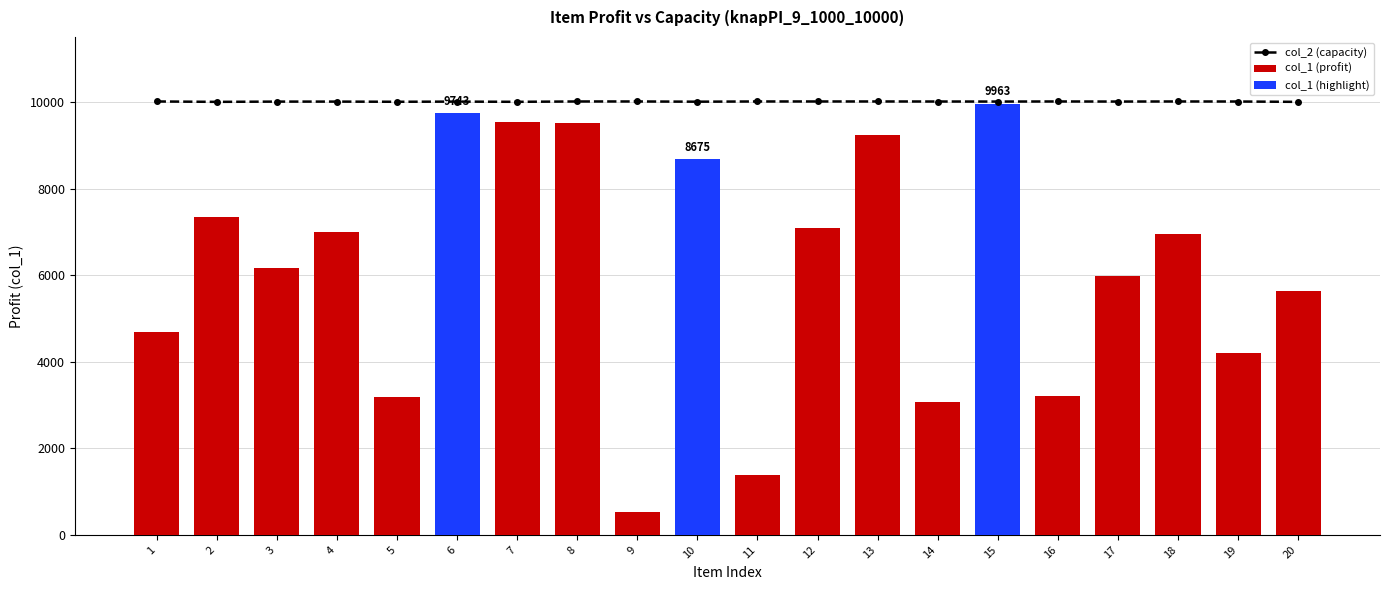

The value of col_2 (capacity) at 18 is 5381. True or false?

False